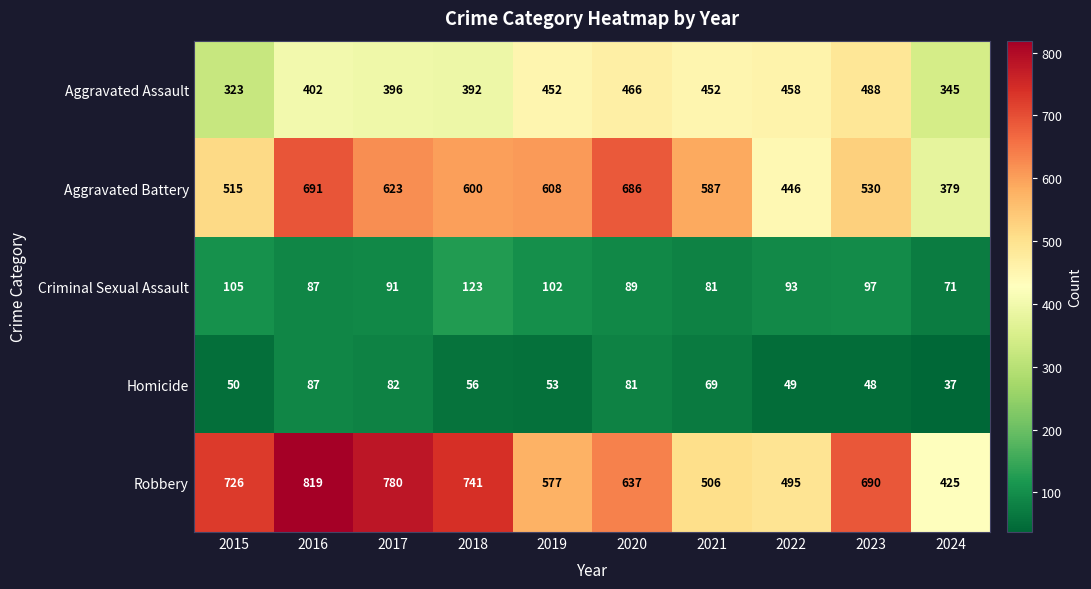

Which series has the largest total across all categories?

Robbery